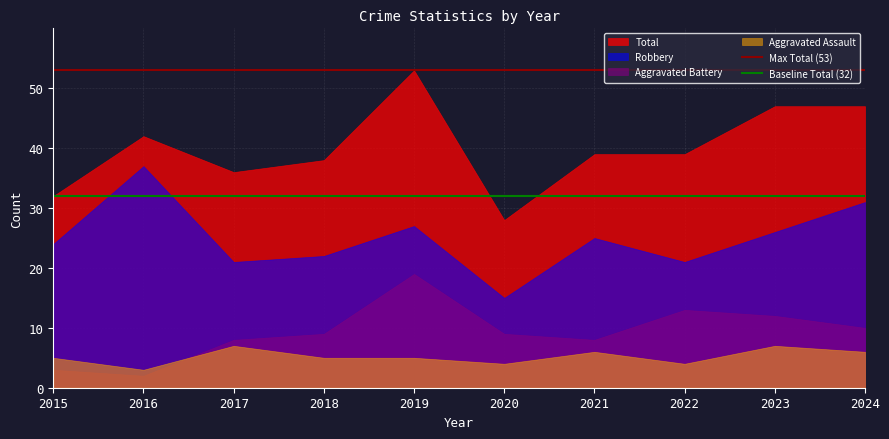

True or false: Aggravated Battery and Robbery intersect in this chart.

False